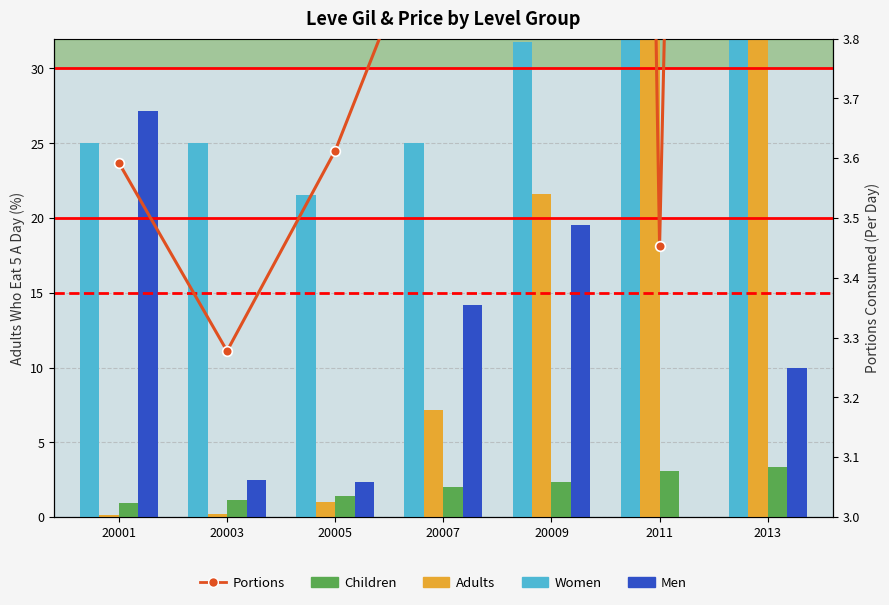

What is the difference between the second highest and second lowest values in the Adults series?

31.8